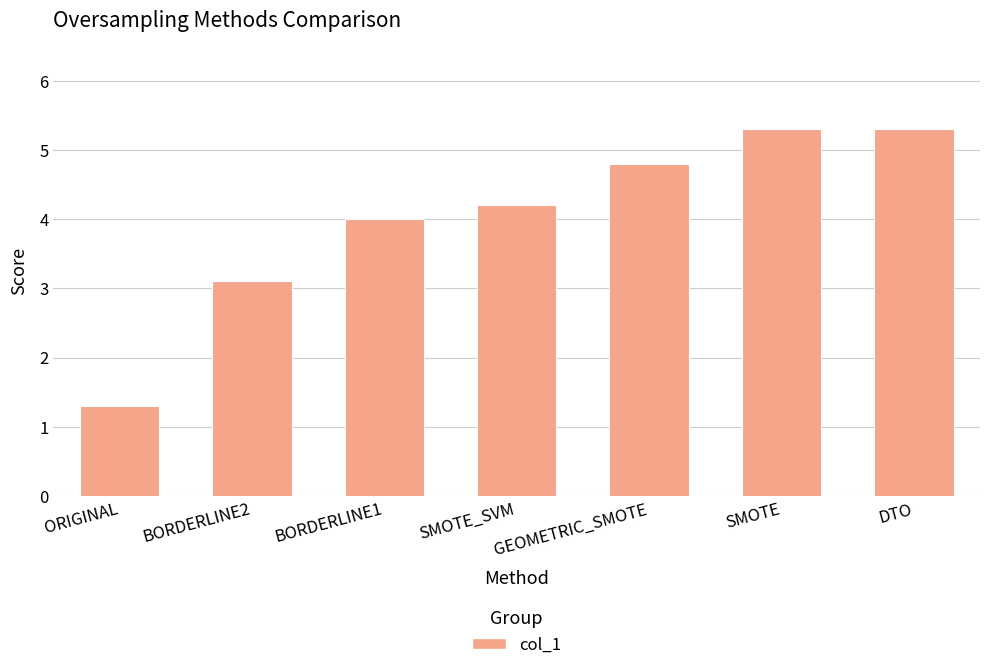

What is the value of the 7th bar from the left?

5.3